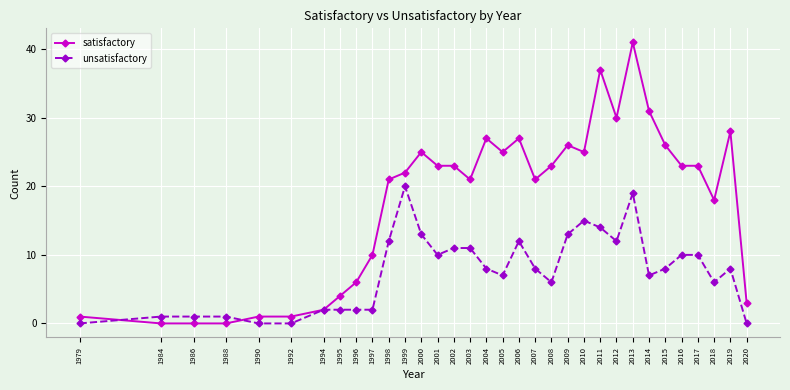

Reading left to right, extract all data points from this chart.

satisfactory: 1979=1	1984=0	1986=0	1988=0	1990=1	1992=1	1994=2	1995=4	1996=6	1997=10	1998=21	1999=22	2000=25	2001=23	2002=23	2003=21	2004=27	2005=25	2006=27	2007=21	2008=23	2009=26	2010=25	2011=37	2012=30	2013=41	2014=31	2015=26	2016=23	2017=23	2018=18	2019=28	2020=3
unsatisfactory: 1979=0	1984=1	1986=1	1988=1	1990=0	1992=0	1994=2	1995=2	1996=2	1997=2	1998=12	1999=20	2000=13	2001=10	2002=11	2003=11	2004=8	2005=7	2006=12	2007=8	2008=6	2009=13	2010=15	2011=14	2012=12	2013=19	2014=7	2015=8	2016=10	2017=10	2018=6	2019=8	2020=0